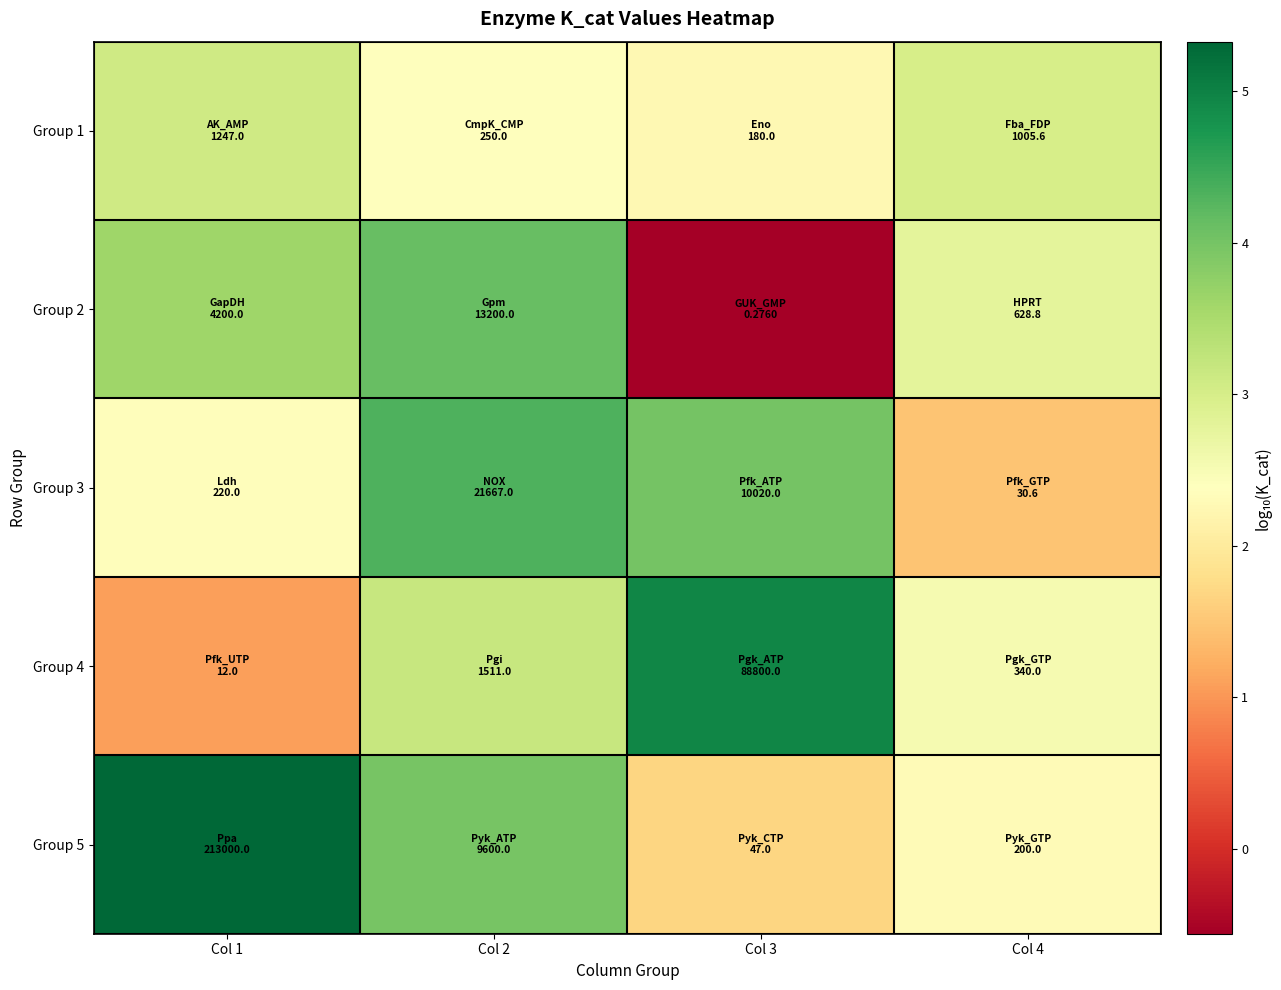

What is the spread (max minus min) of values at Col 2?

1.9